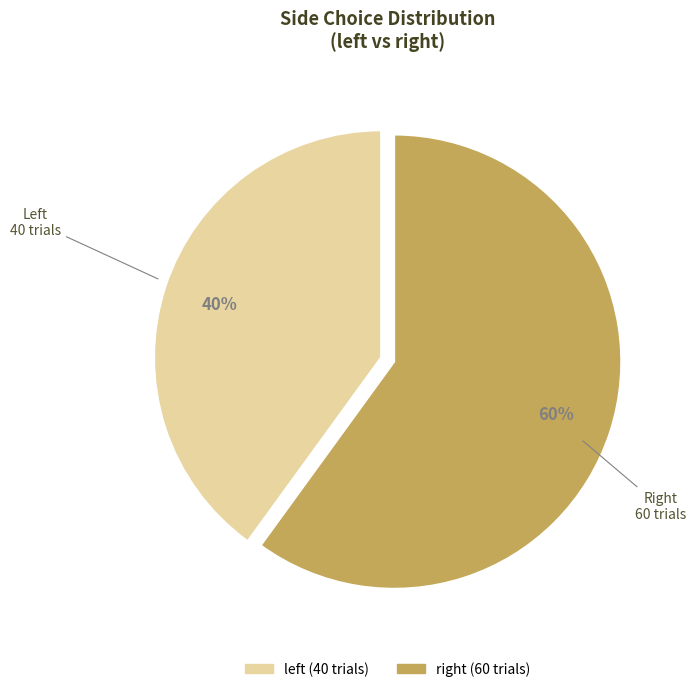

To the nearest percent, what is the difference between the largest and smallest slice percentages?

20%